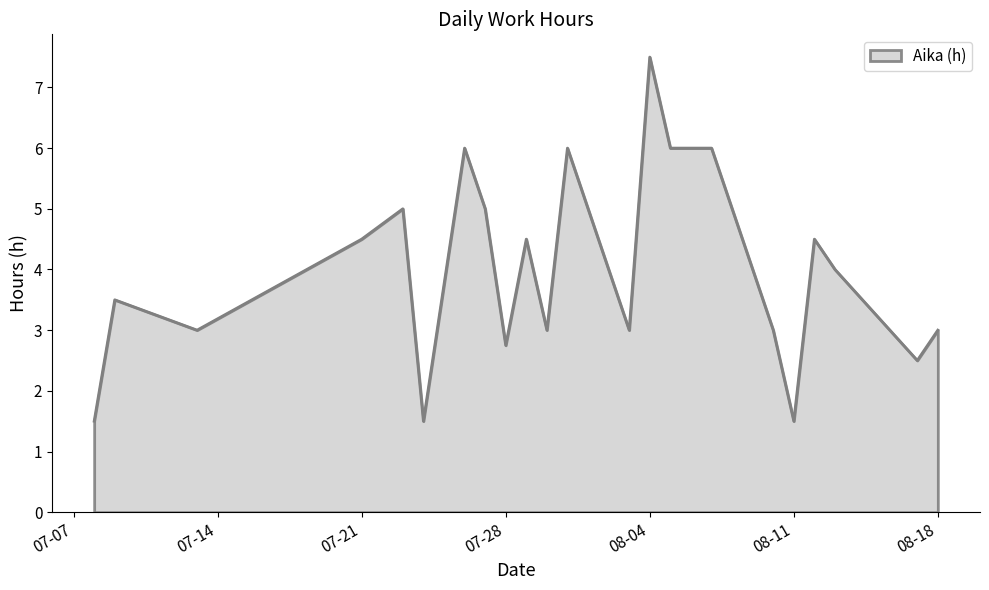

What is the greatest value displayed?

7.5